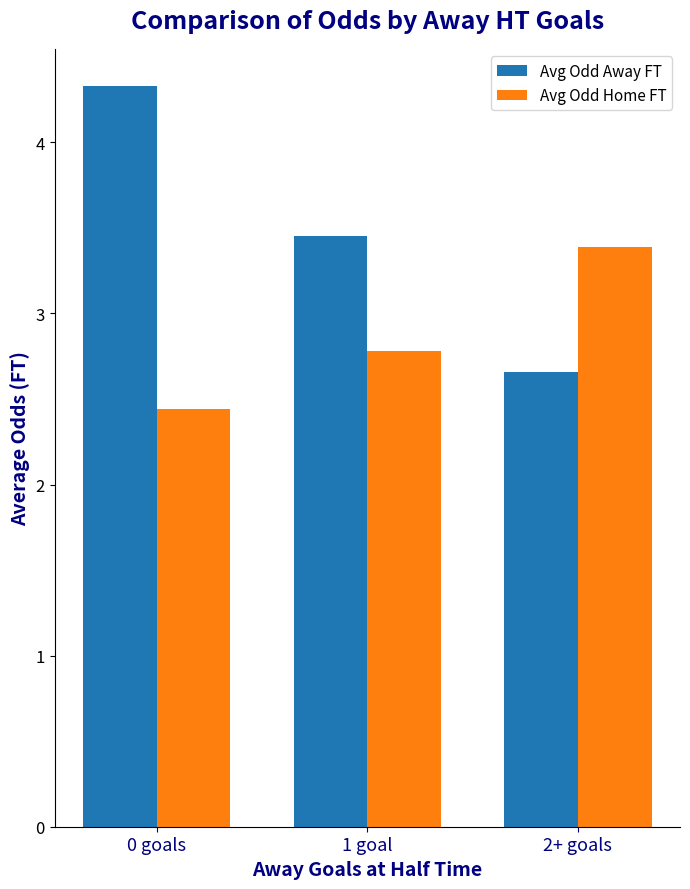

What is the difference between the maximum and minimum values in the Avg Odd Away FT series?

1.7